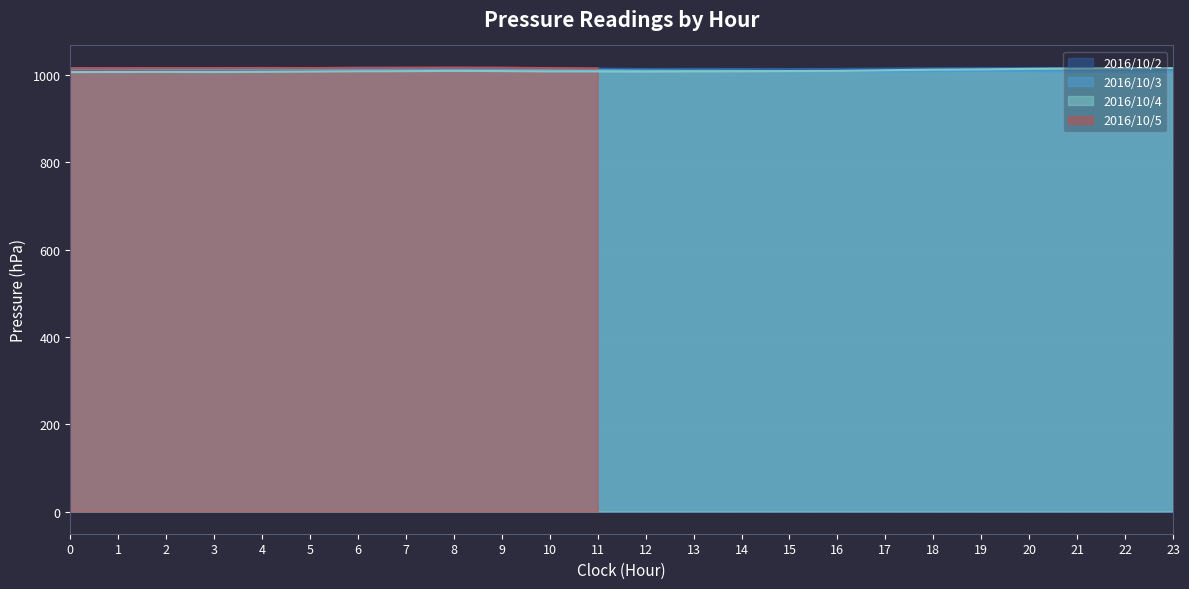

What is the average value of the 2016/10/3 series?

1011.3